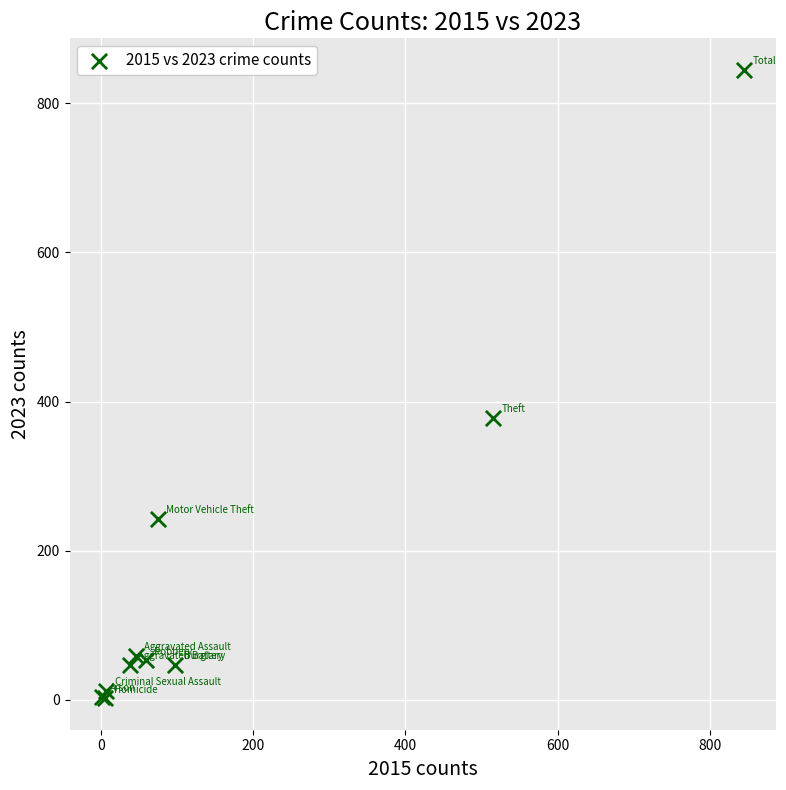

What Y value in the scatter plot is closest to 423?

378